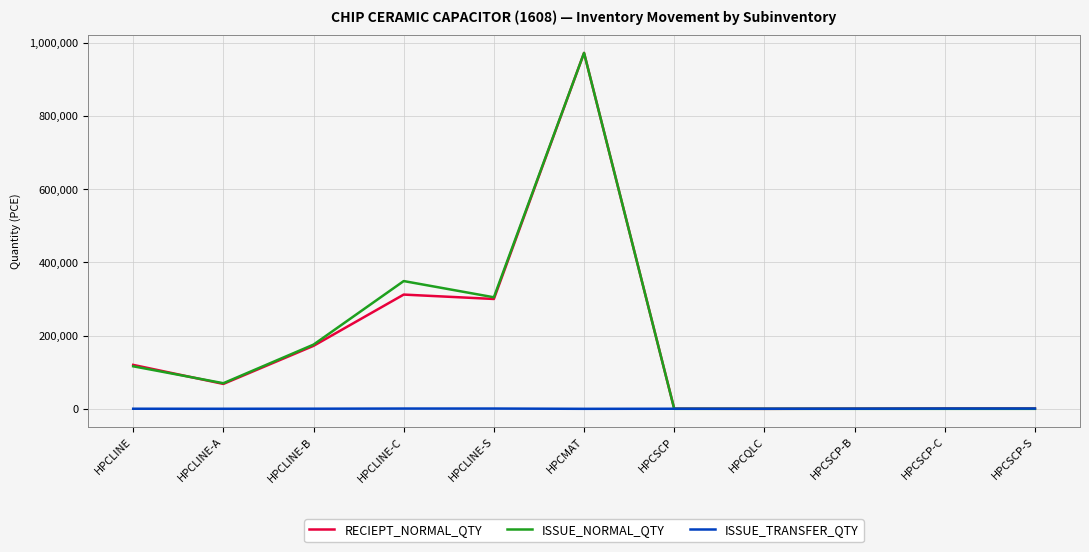

How many categories are shown in the chart?

11